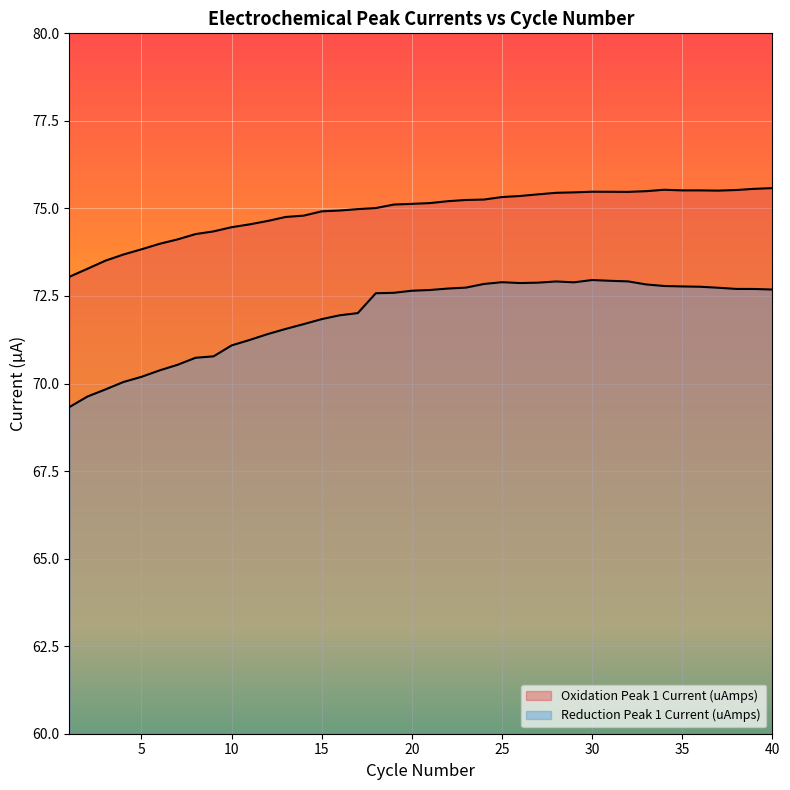

Rank the series at 4 from highest to lowest value.

Oxidation Peak 1 Current (uAmps), Reduction Peak 1 Current (uAmps)